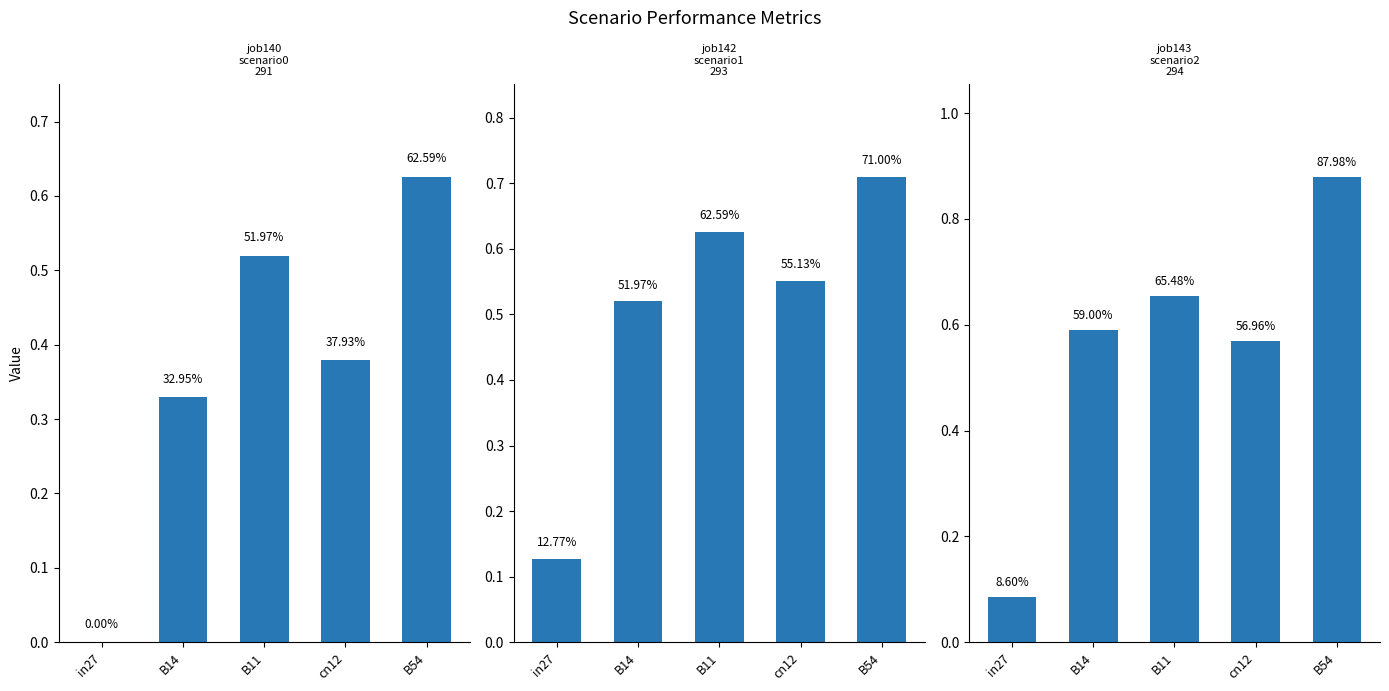

What are all the series names shown in the legend?

job140_scenario0_291, job142_scenario1_293, job143_scenario2_294